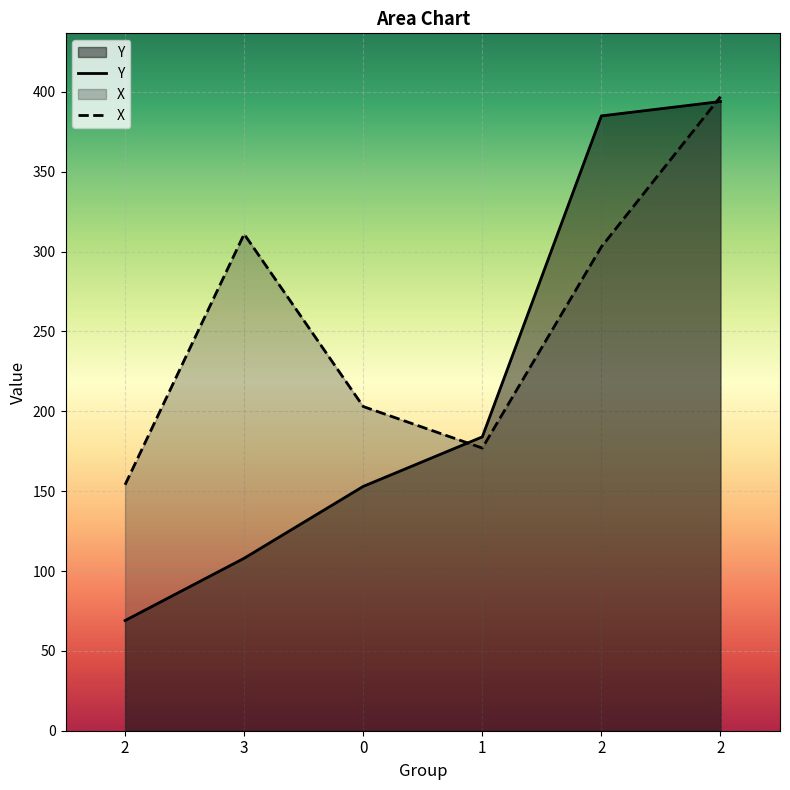

Reading left to right, what are all the values shown in this chart?

Y: 69	108	153	184	385	394
X: 154	311	203	177	303	397